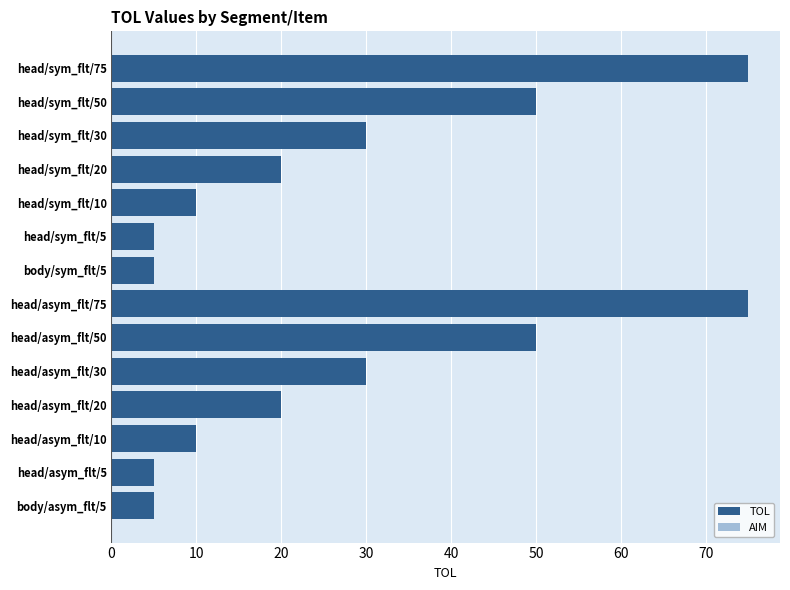

What is the value of the 4th bar from the top?

20